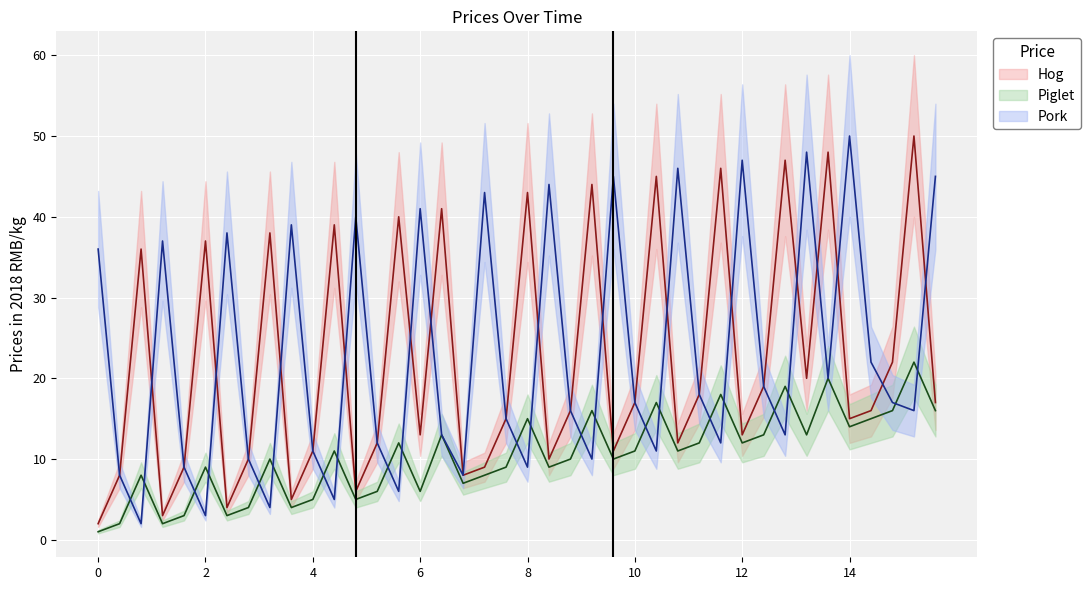

What is the smallest value displayed?

1